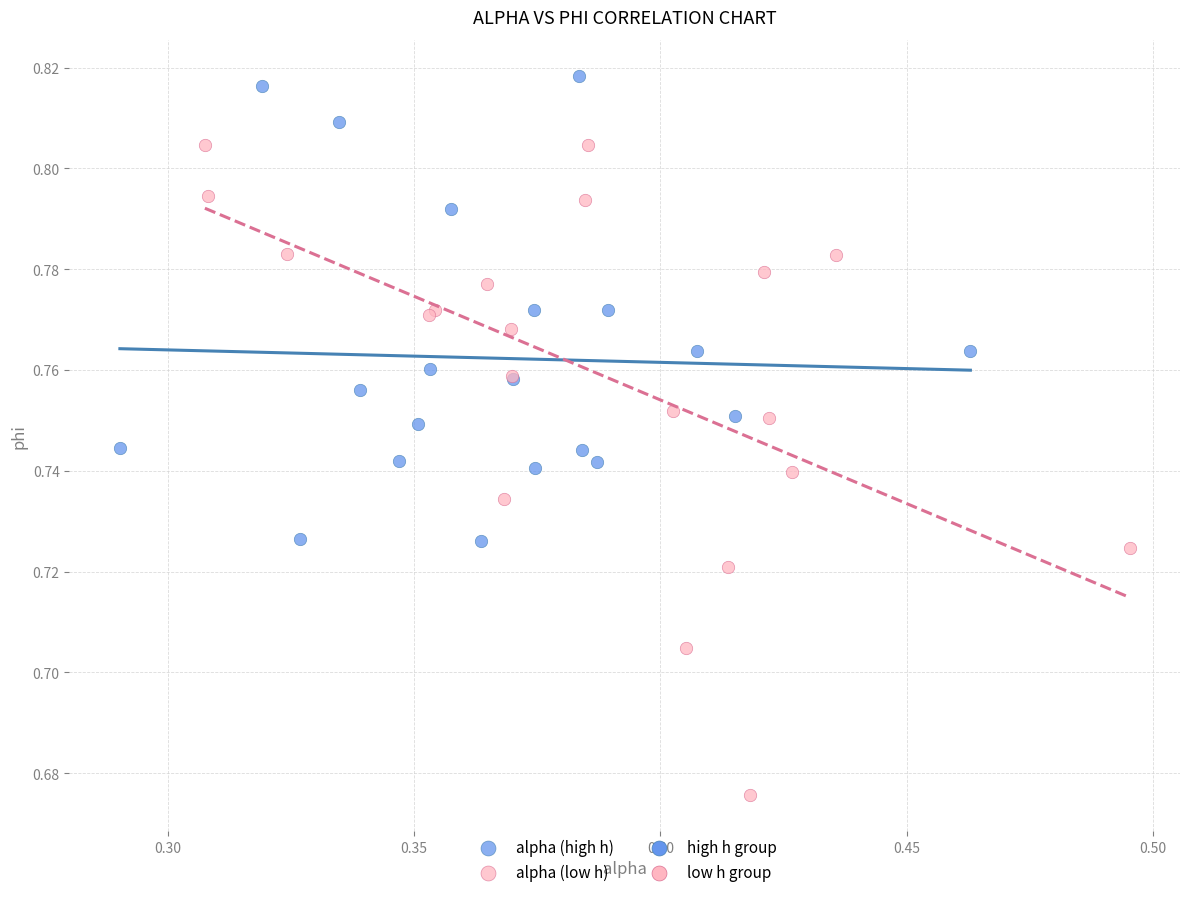

Which series contains the highest Y value?

alpha (high h)